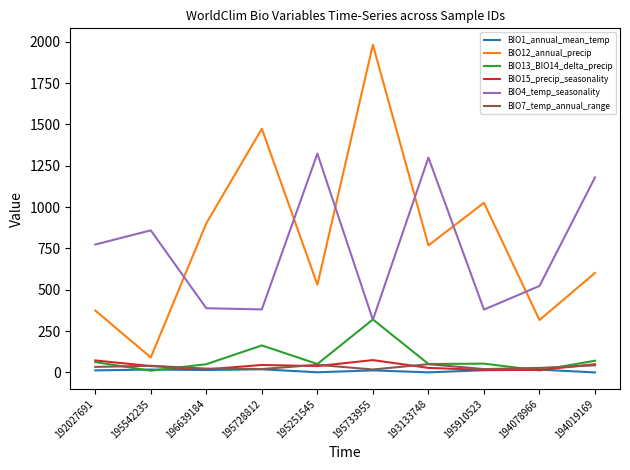

Which series has the largest range (max minus min)?

BIO12_annual_precip